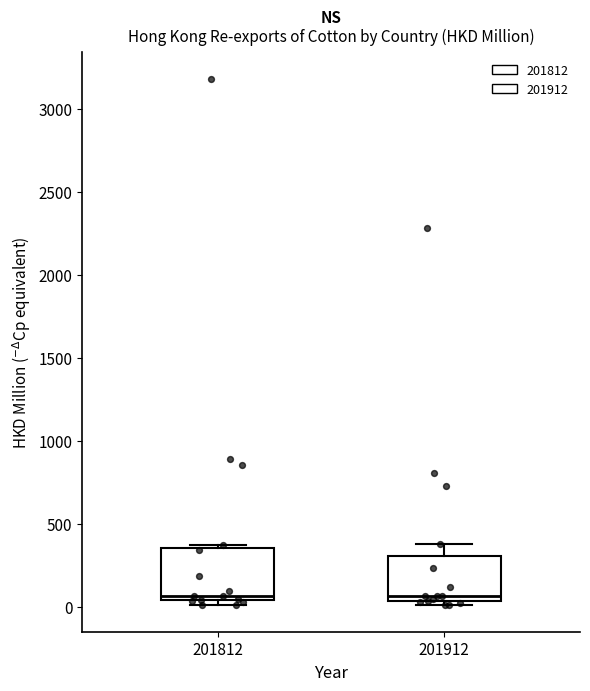

Reading left to right, read every box against the y-axis: the position of its median line, the range the box covers, and the ends of its whiskers. The values are not printed on the chart, so give them approximately, as read against the axis.

201812: median 50 (just above the box's lower edge), box 50 to 350, whiskers 0 to 350
201912: median 50 (just above the box's lower edge), box 50 to 300, whiskers 0 to 400